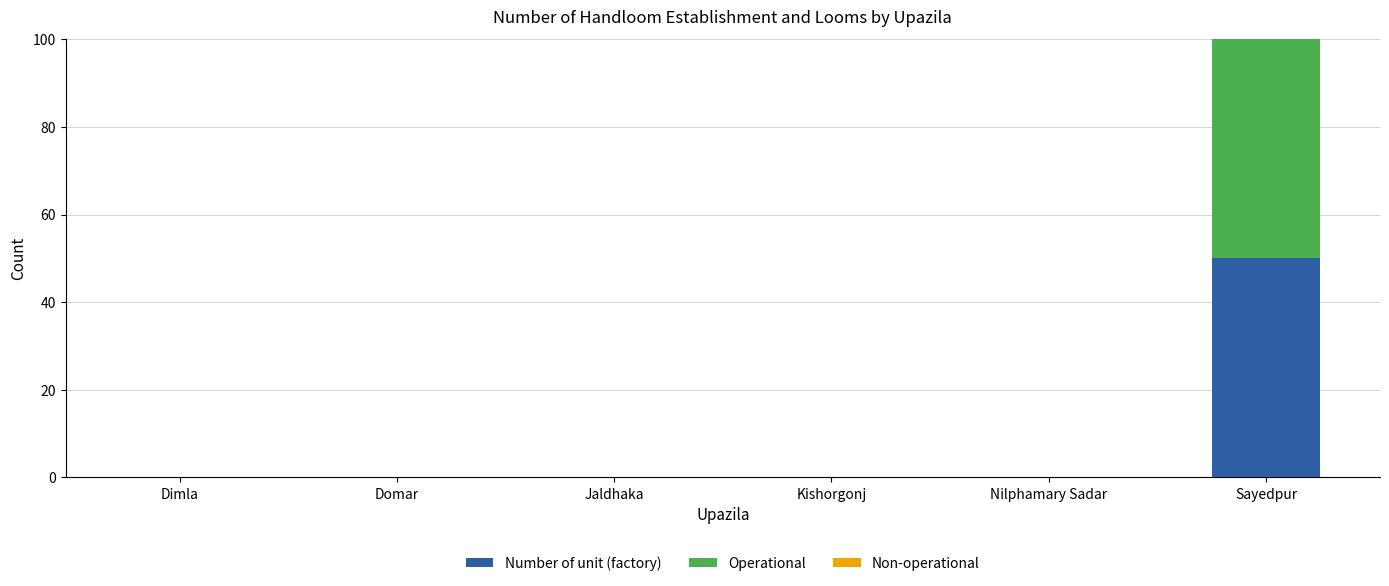

What is the approximate value of Number of unit (factory) at Sayedpur?

50